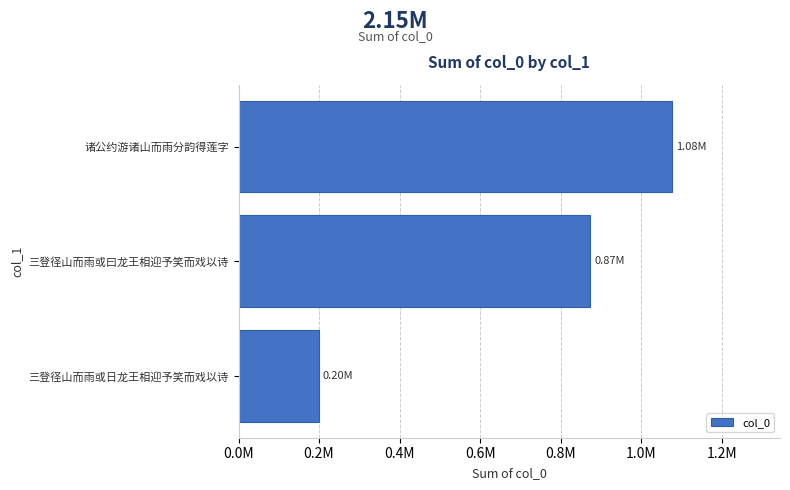

What is the minimum value shown in the chart?

199458